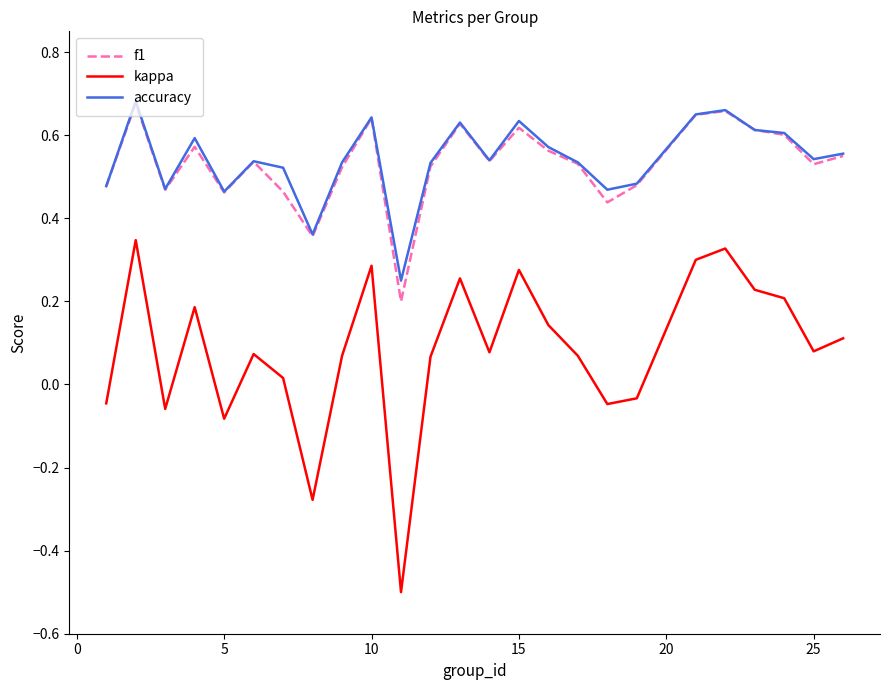

How many values in the kappa series are below 0?

7